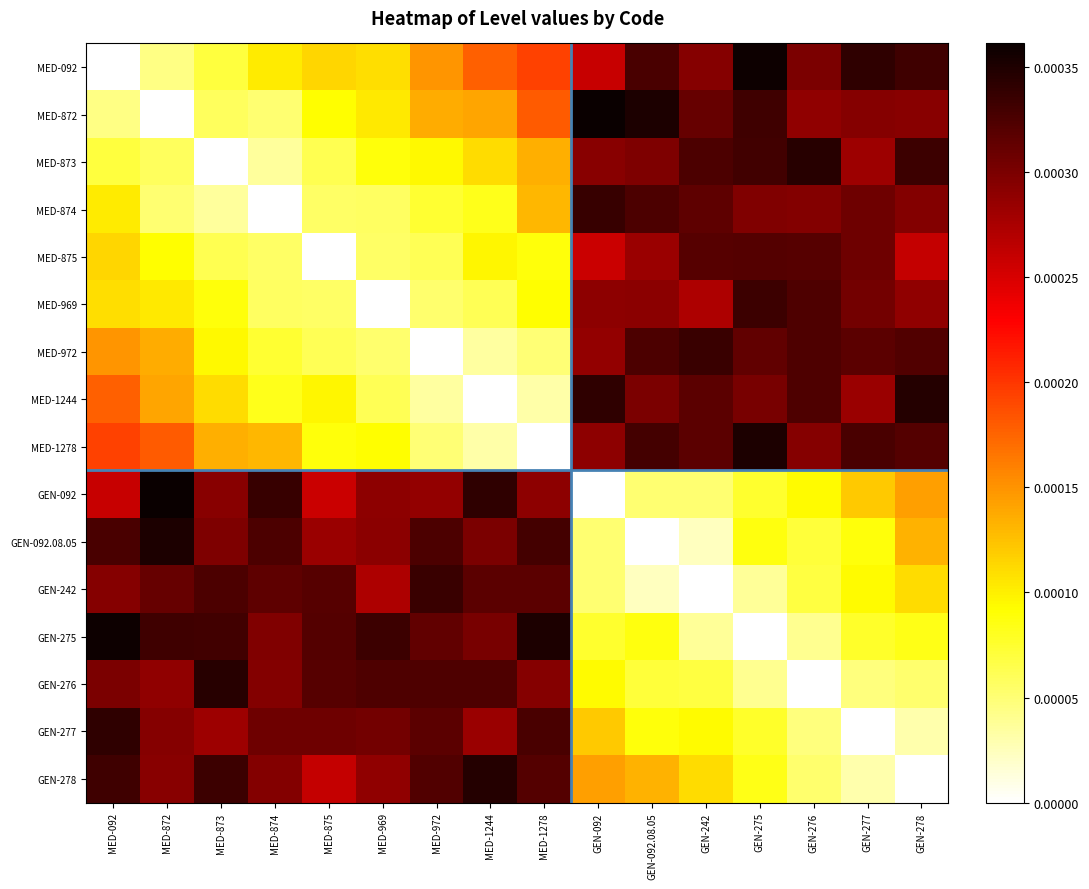

Rank the series by their maximum value, from highest to lowest.

MED-872, GEN-092, MED-092, GEN-275, GEN-092.08.05, MED-1278, MED-1244, GEN-278, MED-873, GEN-276, GEN-277, MED-874, MED-972, GEN-242, MED-969, MED-875